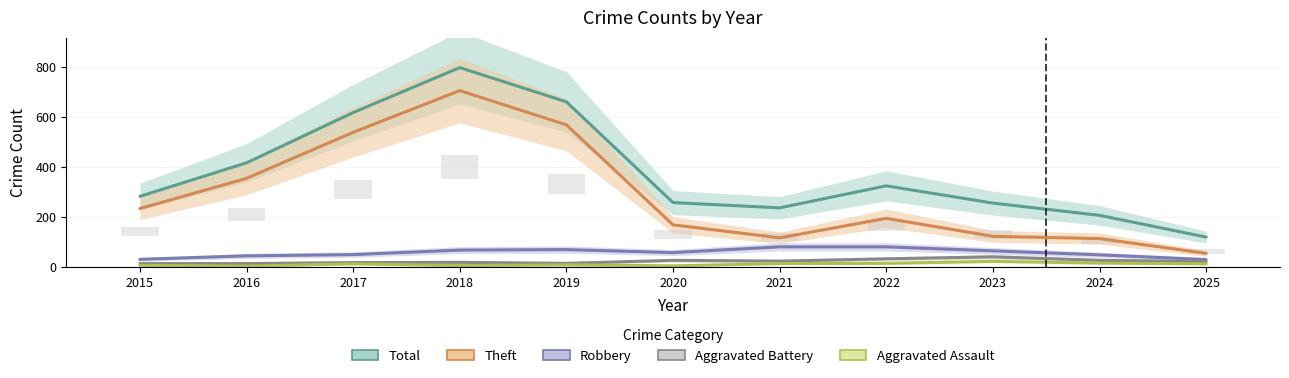

Reading left to right, list all the values displayed in this chart.

Total: 2015=282	2016=416	2017=617	2018=797	2019=660	2020=257	2021=236	2022=324	2023=255	2024=206	2025=119
Theft: 2015=233	2016=354	2017=538	2018=705	2019=568	2020=168	2021=116	2022=194	2023=122	2024=113	2025=54
Robbery: 2015=30	2016=44	2017=49	2018=67	2019=69	2020=57	2021=80	2022=80	2023=64	2024=48	2025=29
Aggravated Battery: 2015=13	2016=13	2017=17	2018=18	2019=14	2020=26	2021=23	2022=32	2023=40	2024=26	2025=21
Aggravated Assault: 2015=6	2016=3	2017=12	2018=5	2019=8	2020=4	2021=13	2022=14	2023=22	2024=15	2025=12